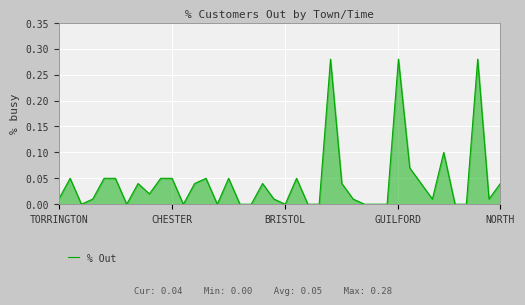

Reading left to right, list all the values displayed in this chart.

0.0	0.1	0.0	0.0	0.1	0.1	0.0	0.0	0.0	0.1	0.1	0.0	0.0	0.1	0.0	0.1	0.0	0.0	0.0	0.0	0.0	0.1	0.0	0.0	0.3	0.0	0.0	0.0	0.0	0.0	0.3	0.1	0.0	0.0	0.1	0.0	0.0	0.3	0.0	0.0